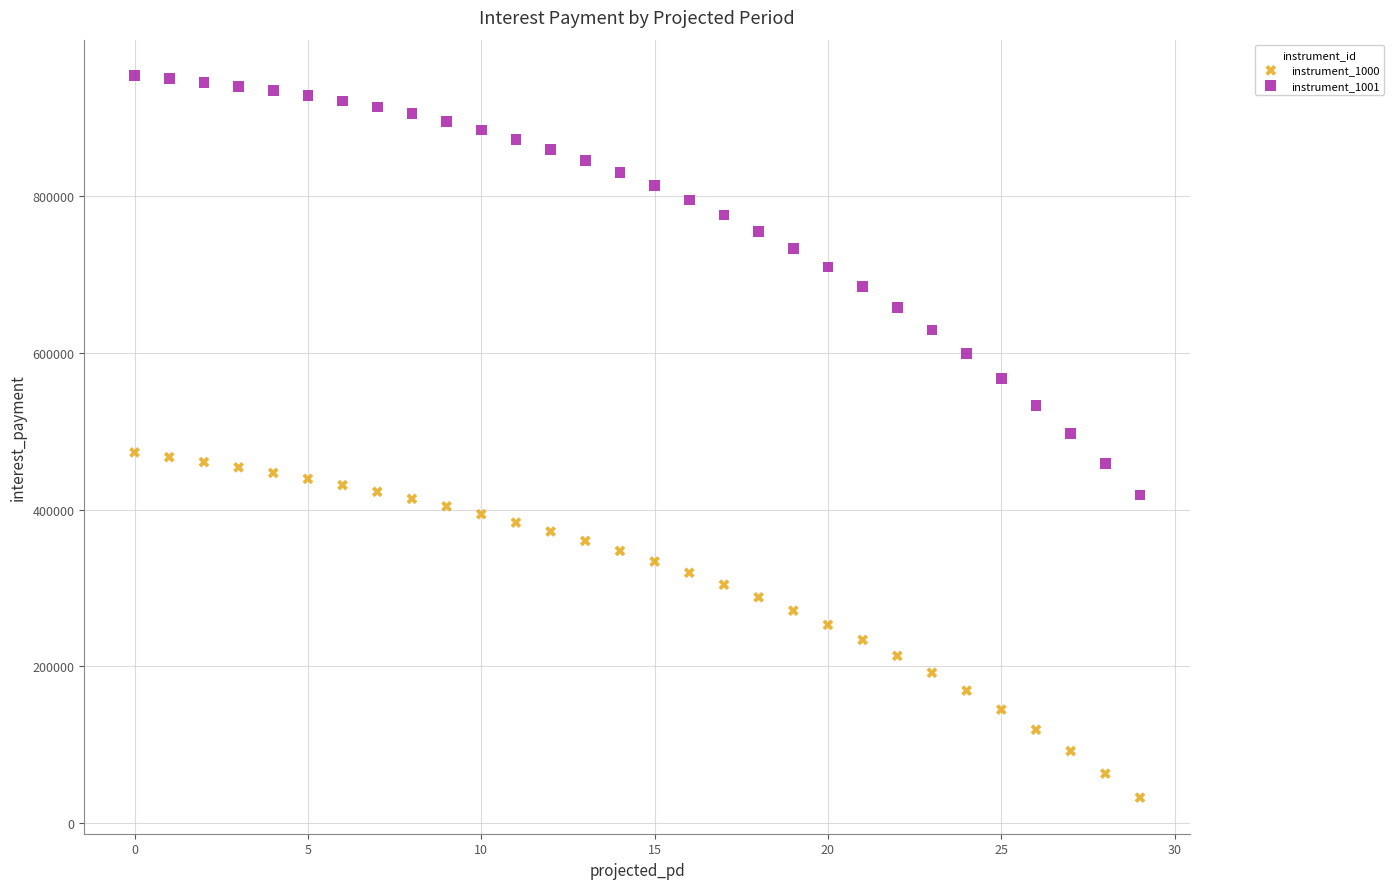

Across all data points, what is the range of Y values (max minus min)?

921179.8